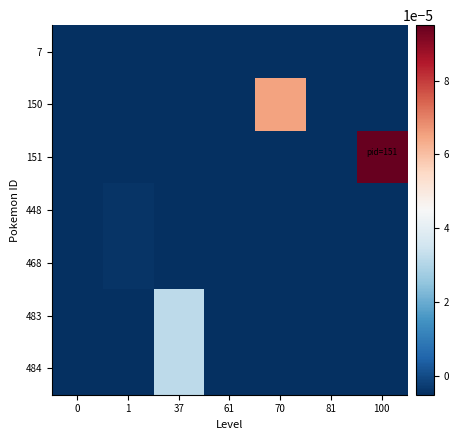

How many categories are shown in the chart?

7